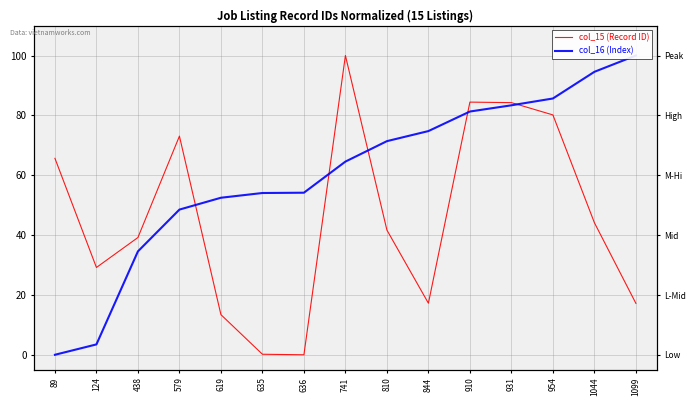

Where is col_15 (Record ID) nearest to the value 50?

1044